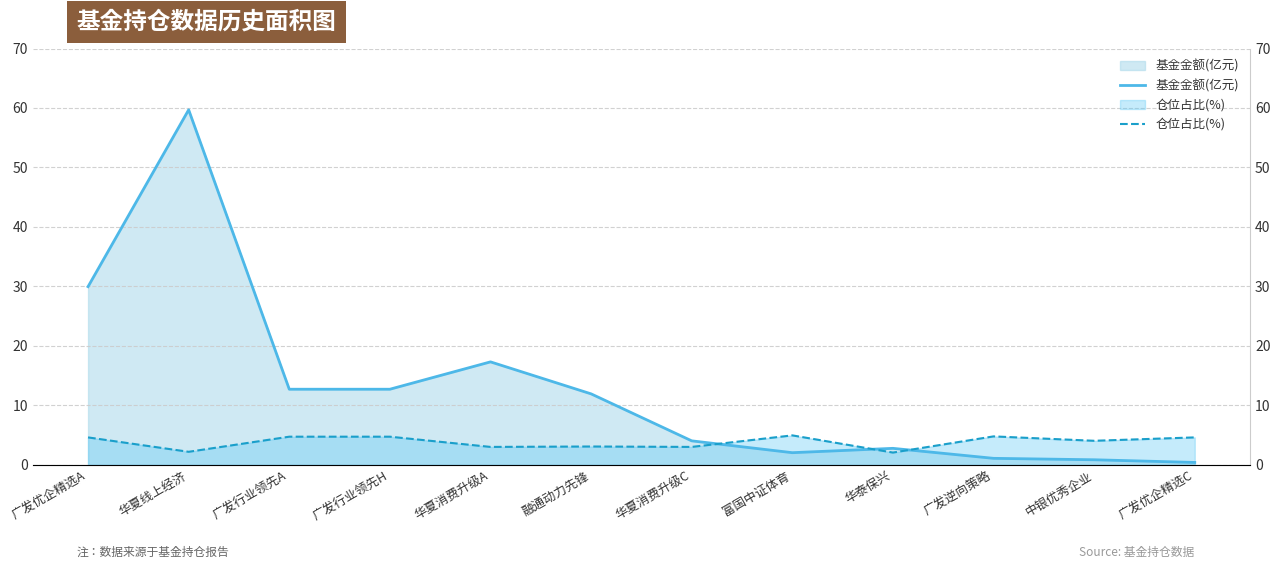

At which category does 仓位占比(%) reach its first local peak?

融通动力先锋